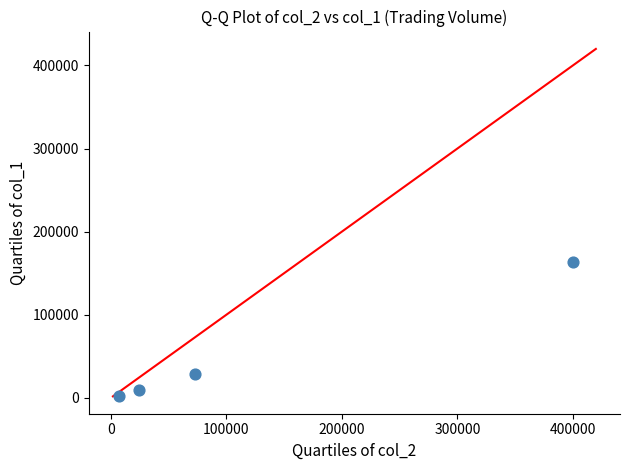

What is the average Y value?

50875